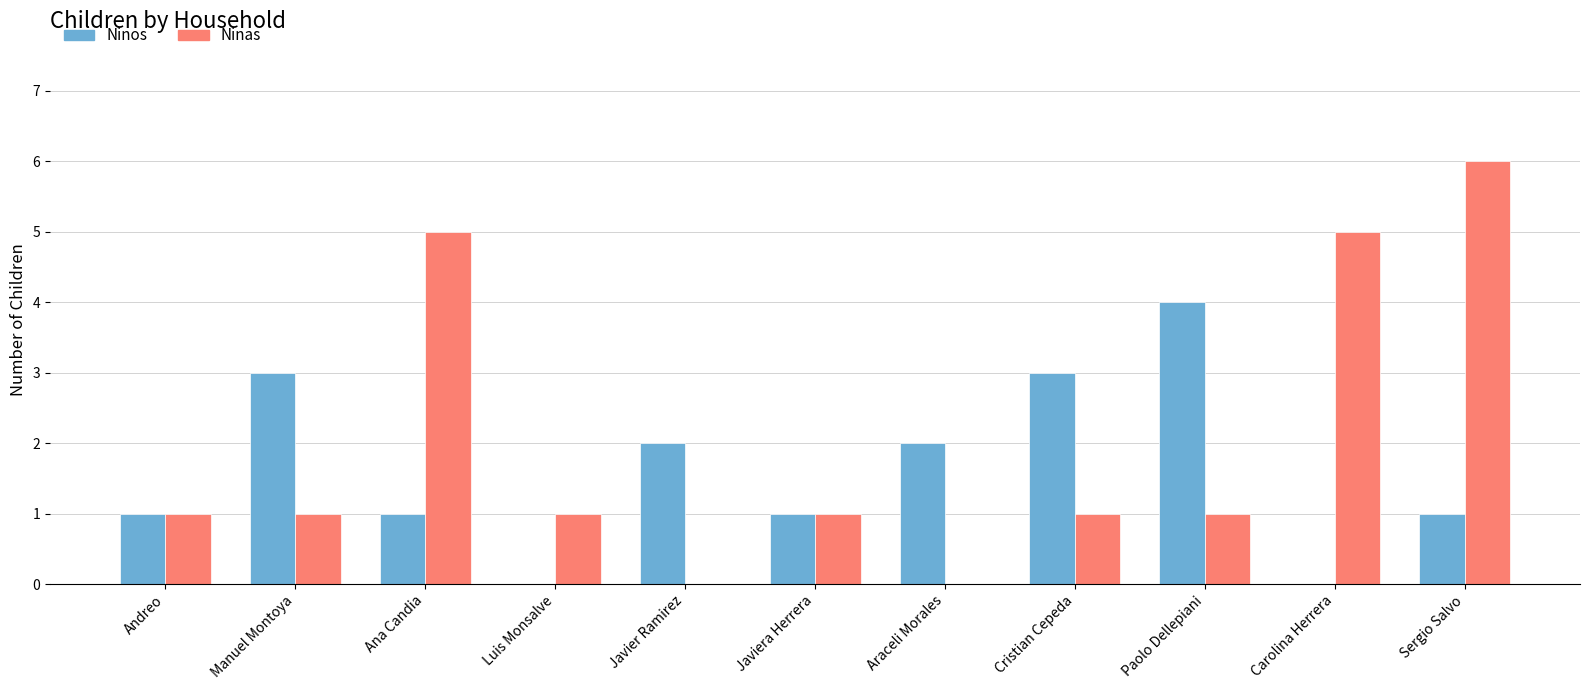

What is the sum of all Ninas values?

22